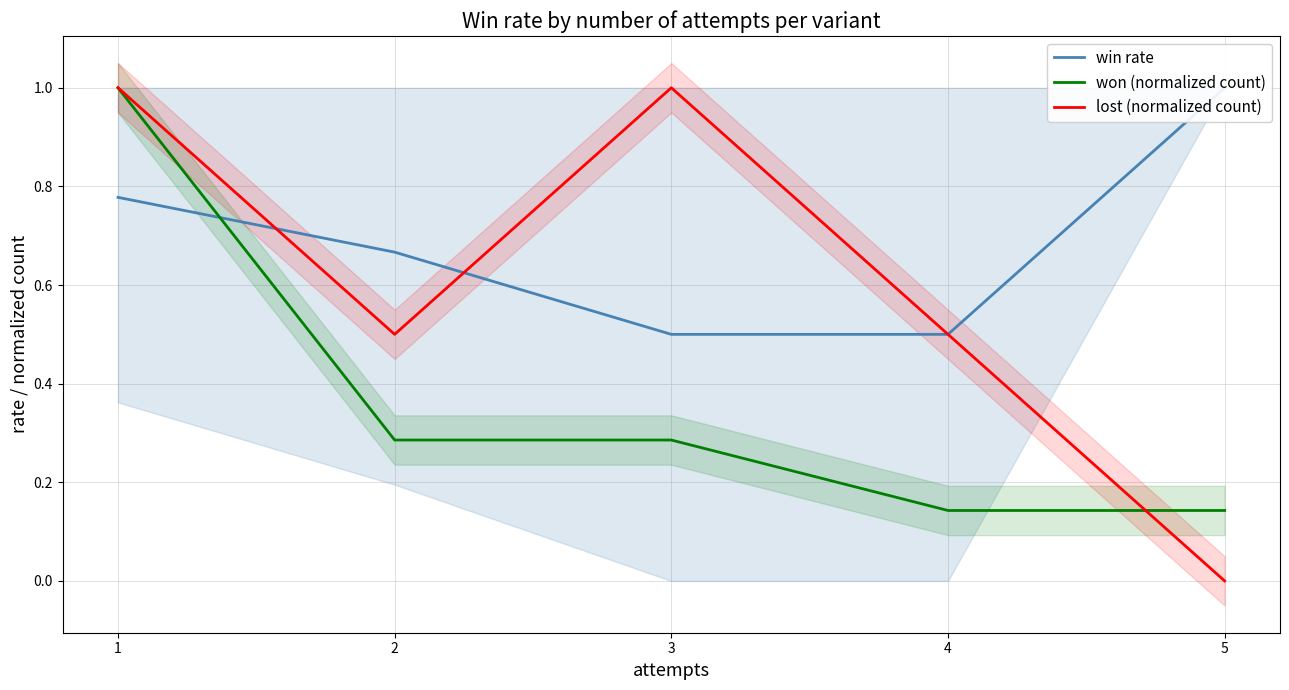

Rank the categories by win rate value from lowest to highest.

3, 4, 2, 1, 5